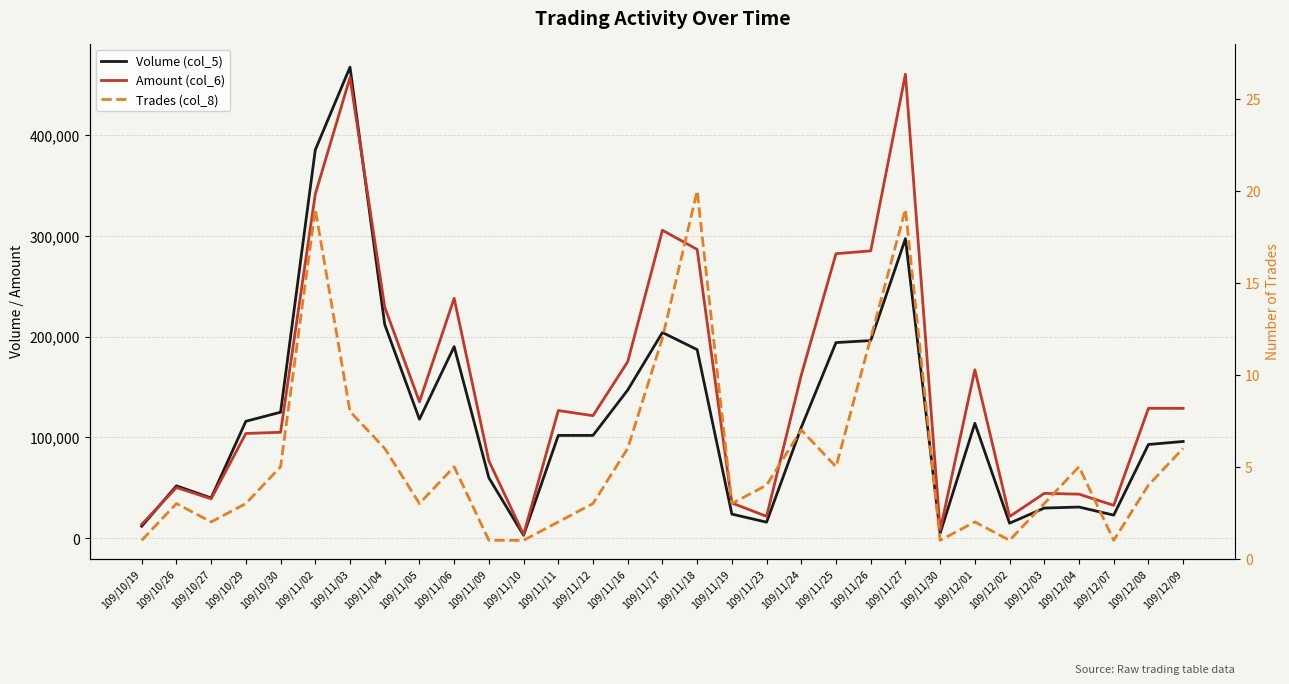

Where is the first local maximum for Amount (col_6)?

109/10/26